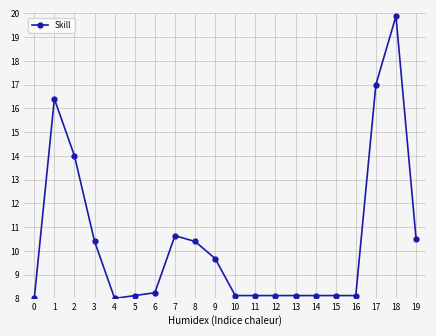

What is the difference between the maximum and second lowest values?

11.9